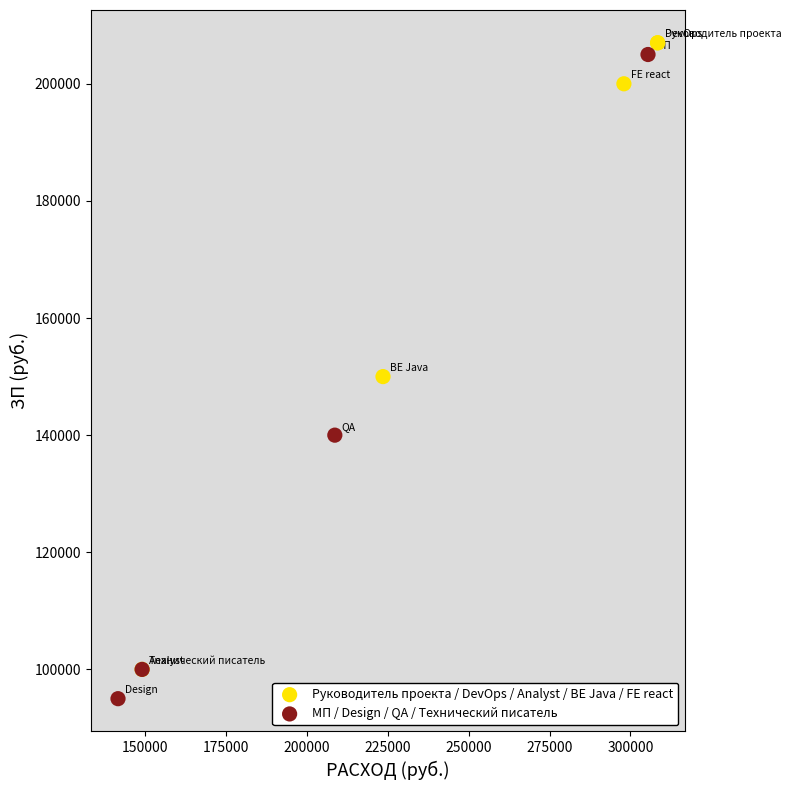

Which series contains the lowest Y value?

МП / Design / QA / Технический писатель